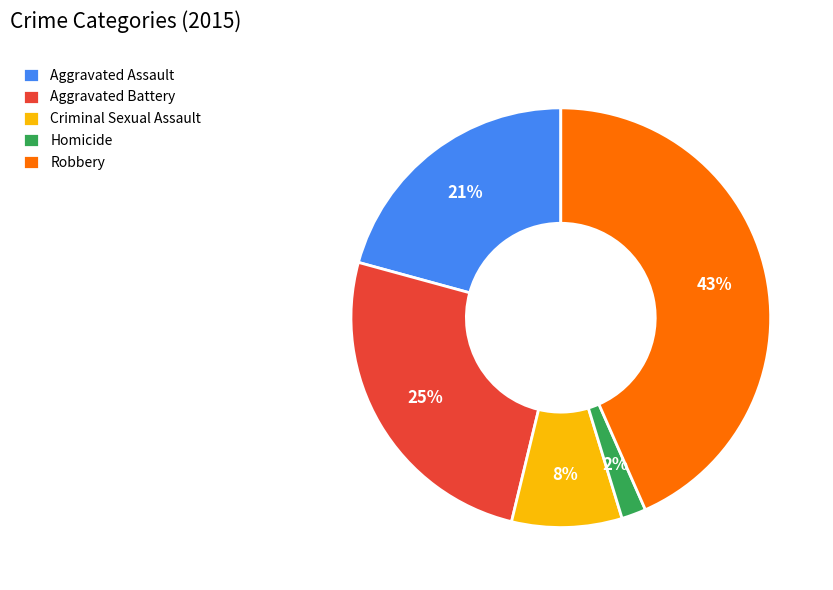

The Aggravated Assault slice represents 11% of the pie. True or false?

False